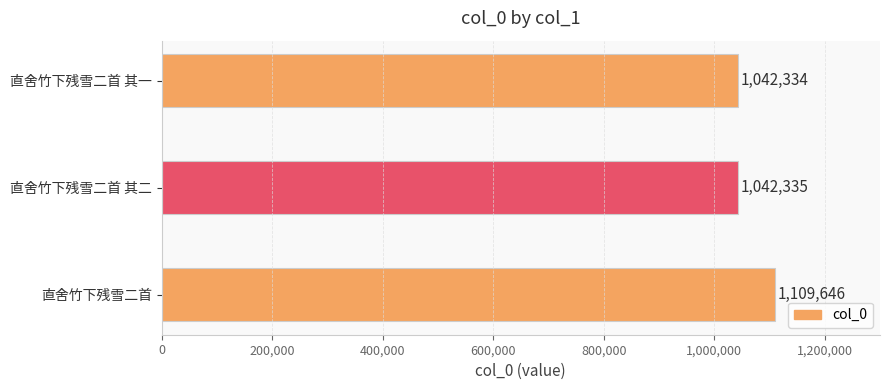

What is the difference between the maximum and second lowest values?

67311